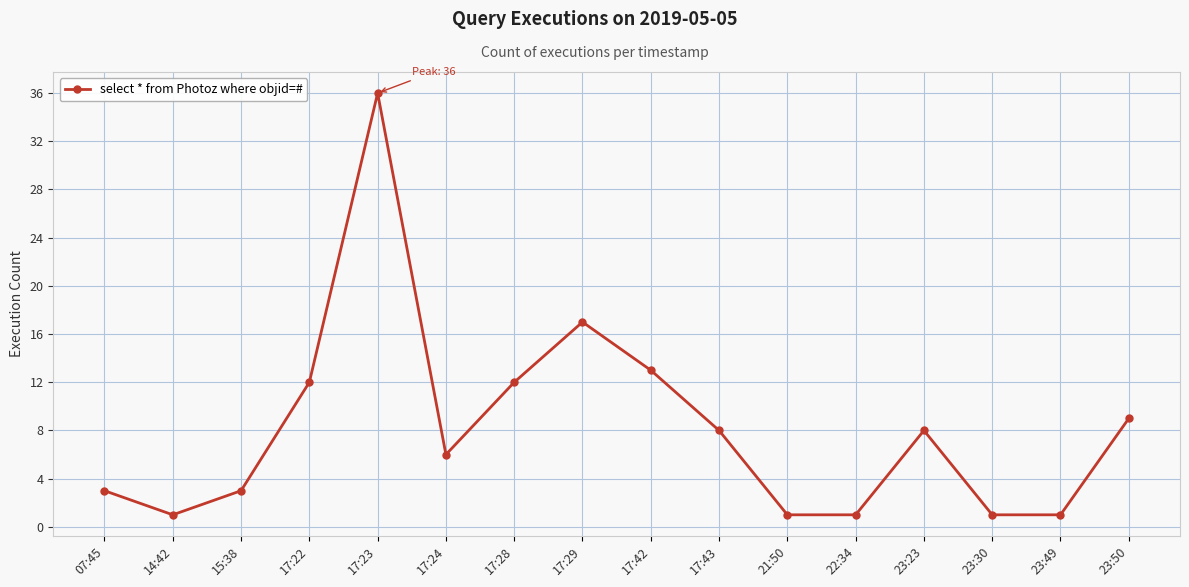

How many points are higher than both their immediate neighbors (excluding endpoints)?

3